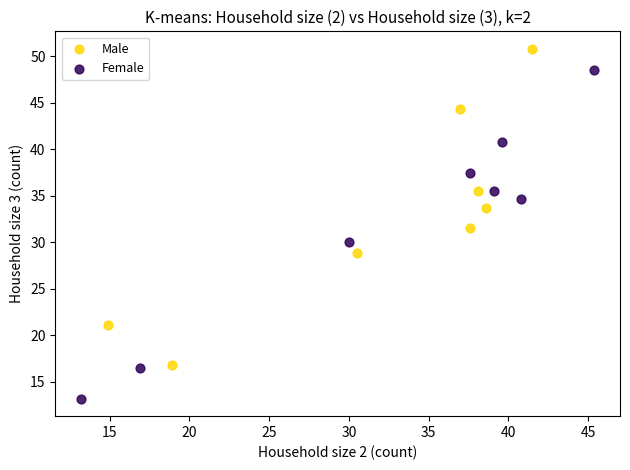

Which series reaches the minimum Y coordinate?

Female